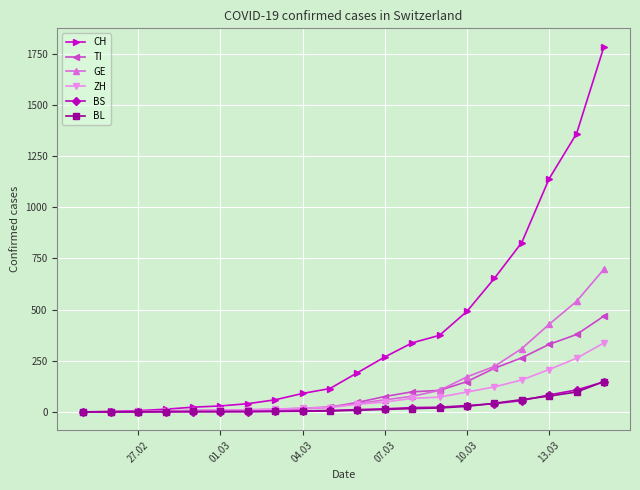

Which series has the largest range (max minus min)?

CH